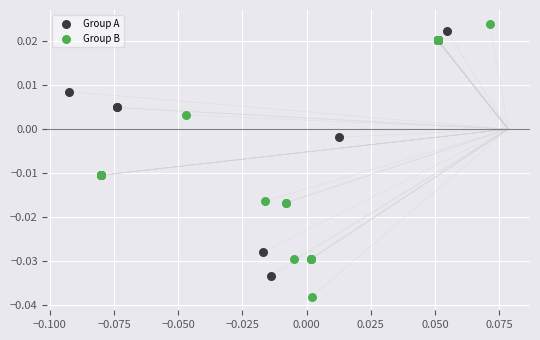

Which series reaches the minimum Y coordinate?

Group B